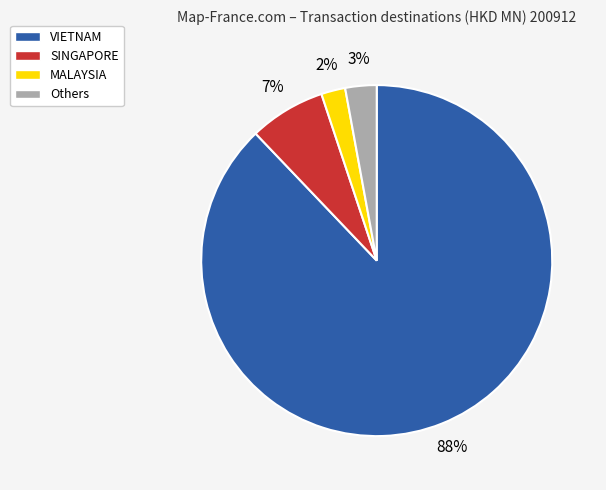

How many segments does this pie chart have?

4